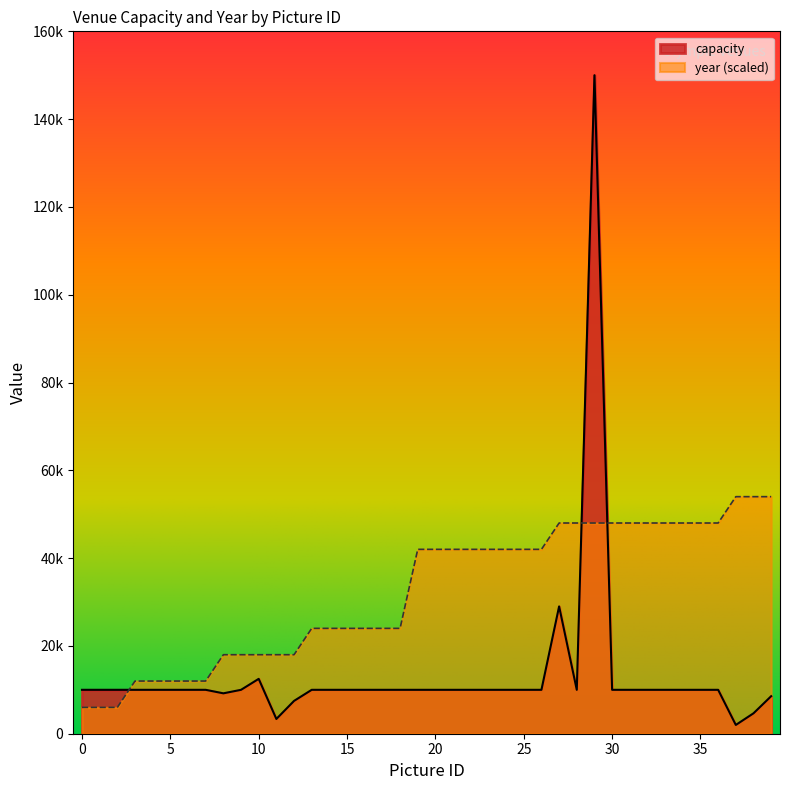

Between 20 and 26, which series saw the biggest shift?

capacity